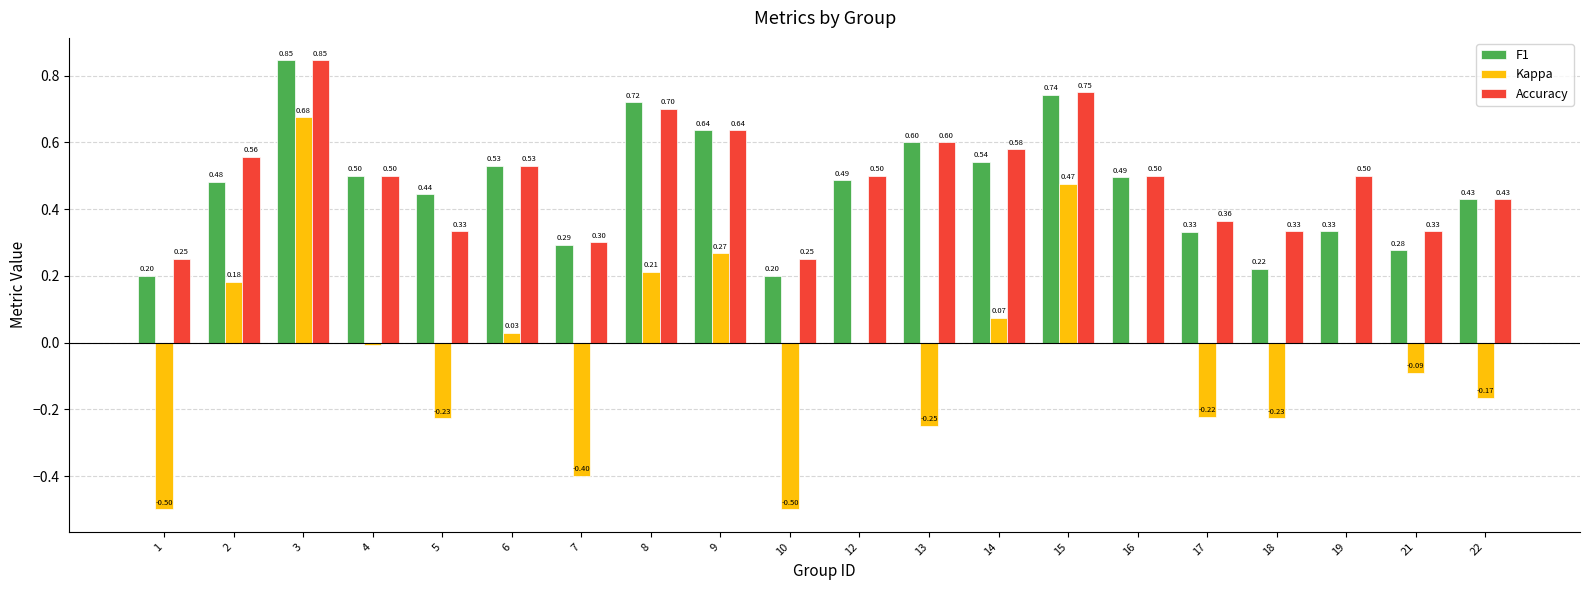

What is the total value across all series at 2?

1.2